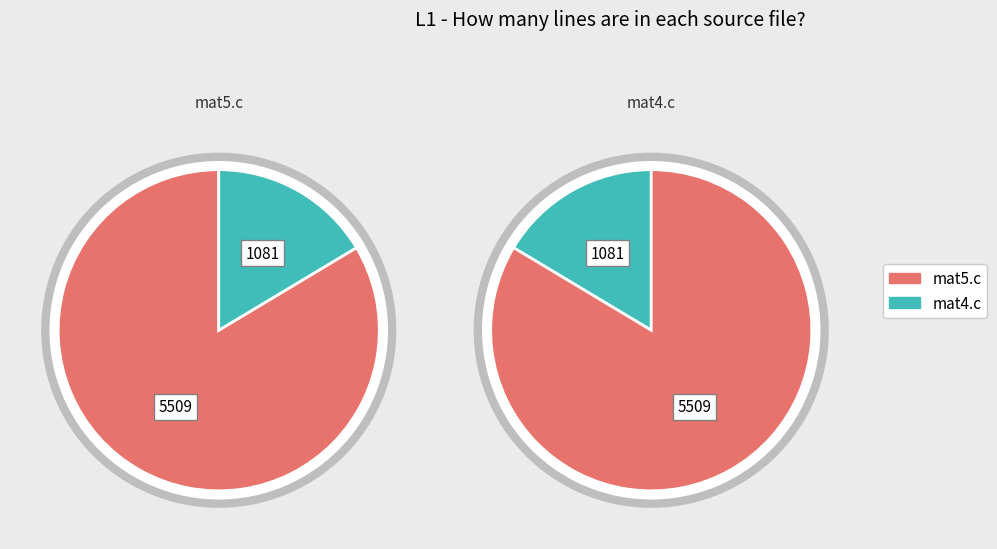

Combined, what portion of the pie is mat4.c and mat5.c?

100.0%